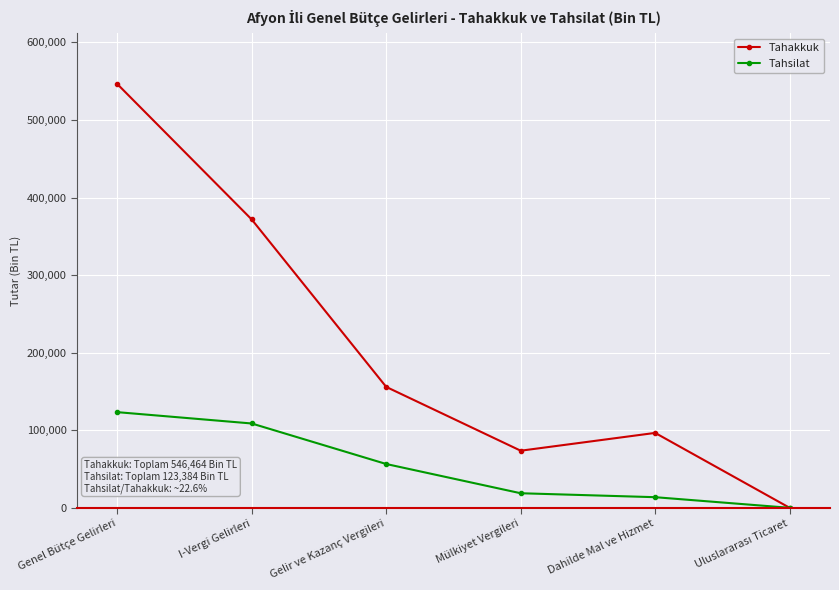

Where is Tahakkuk nearest to the value 273257?

I-Vergi Gelirleri